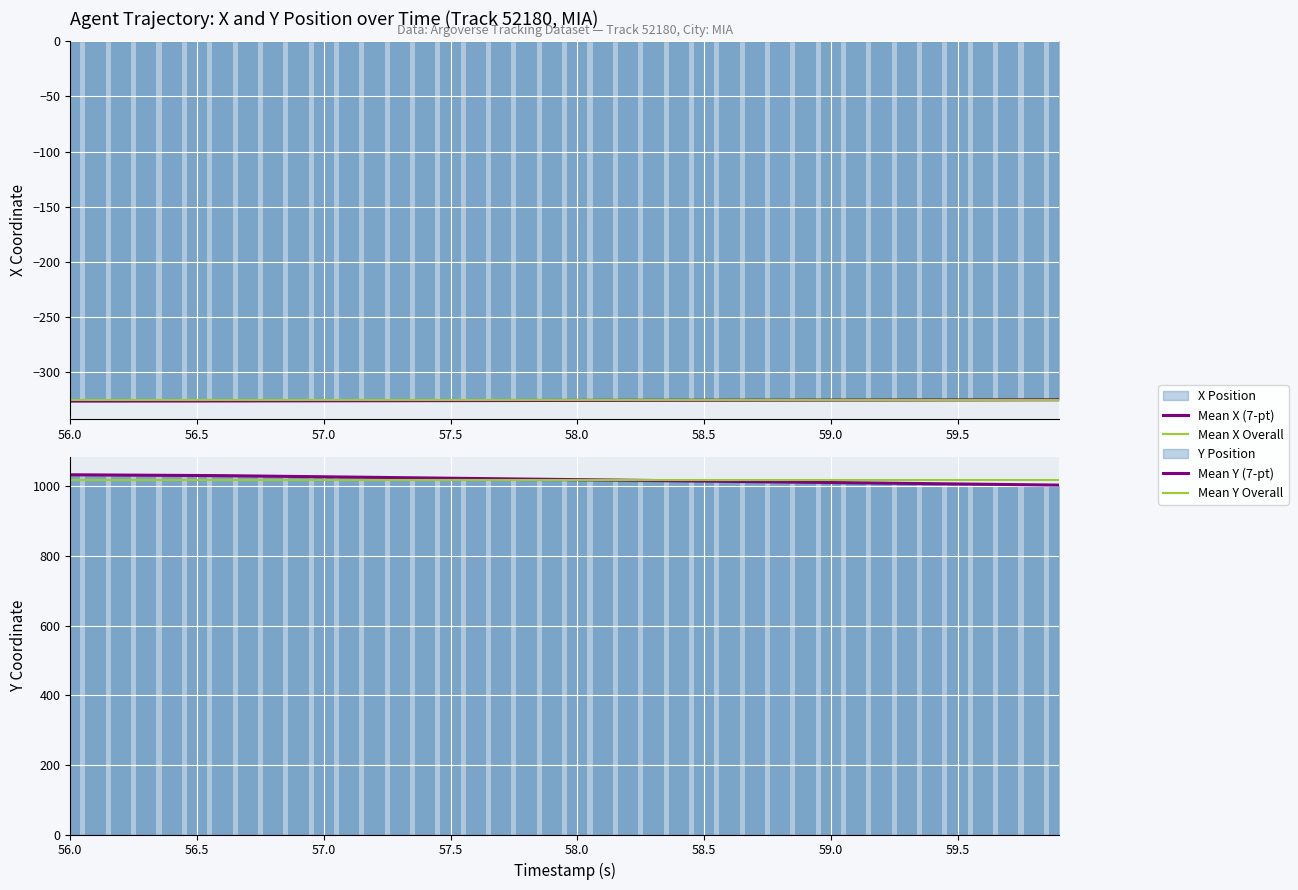

At which category is the sum across all series the highest?

56.0